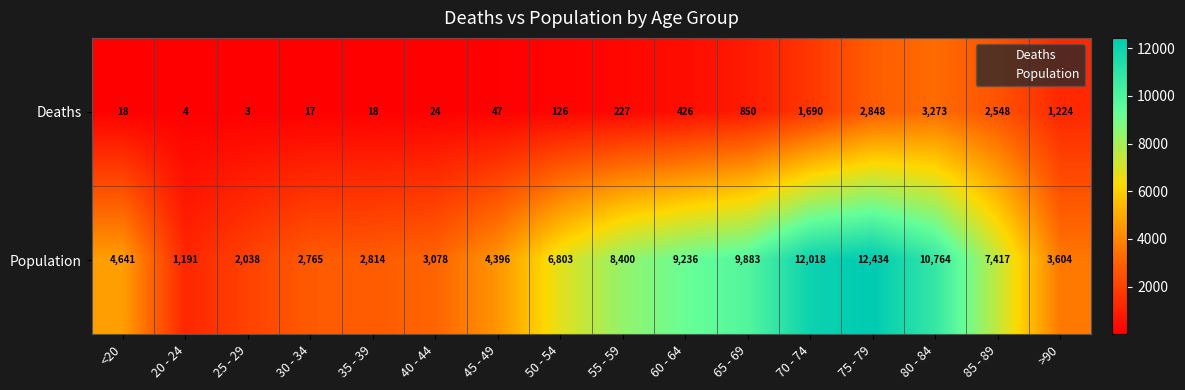

What is the total value across all series at 70 - 74?

13708